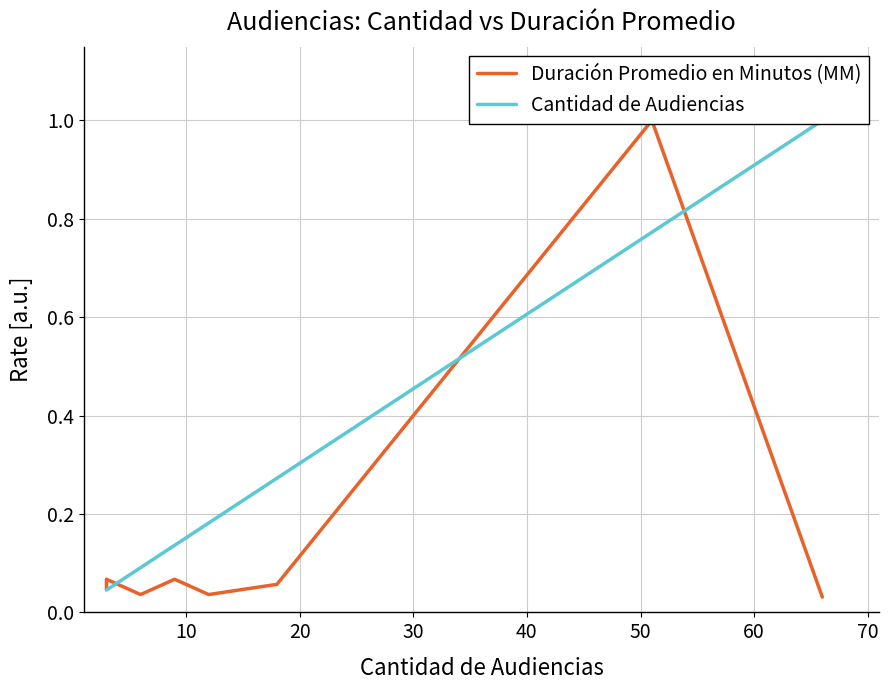

Which series has the widest spread of values?

Duración Promedio en Minutos (MM)